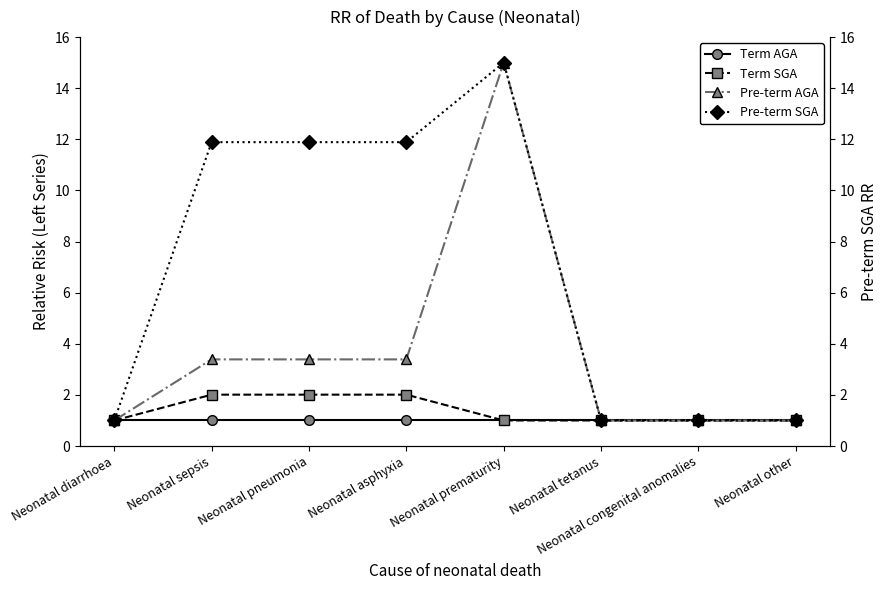

What is the total value across all series at Neonatal prematurity?

32.0